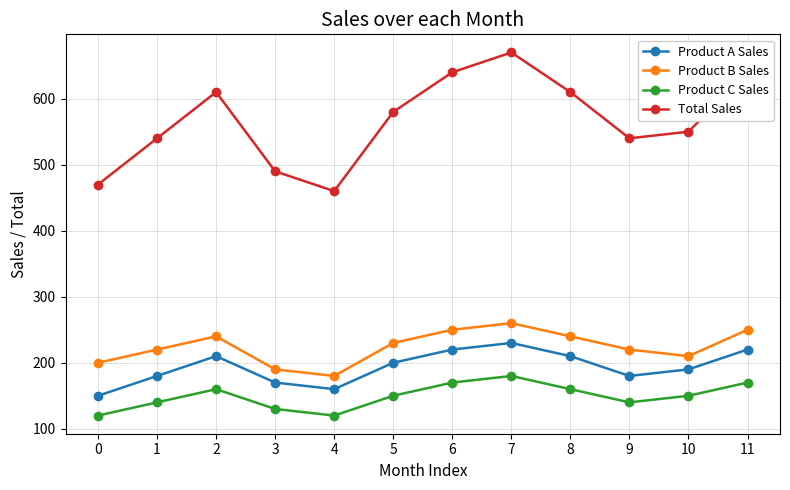

What is the smallest value displayed?

120